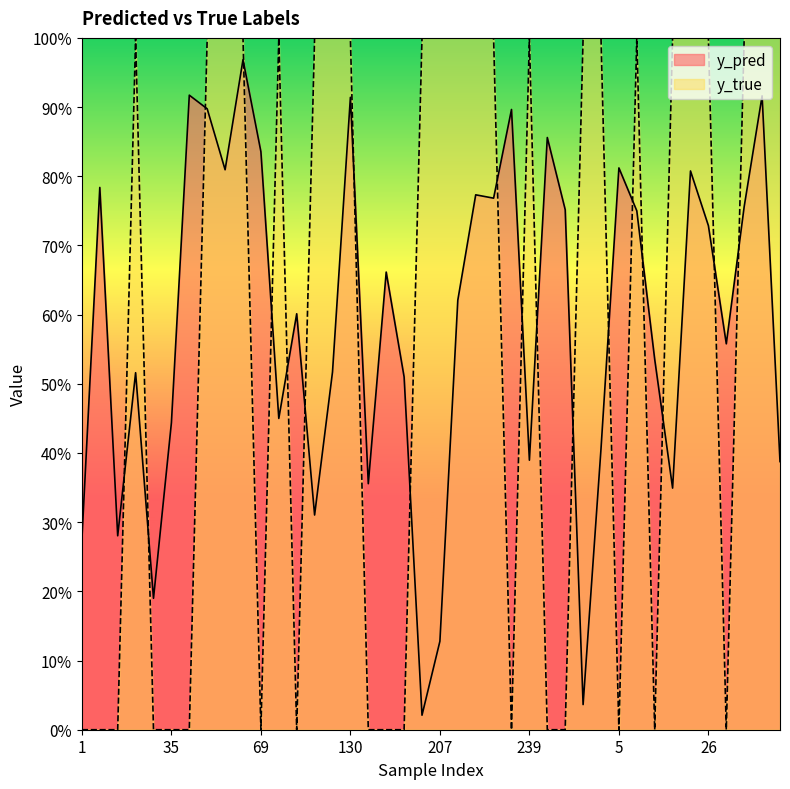

Where is y_true nearest to the value 0?

1